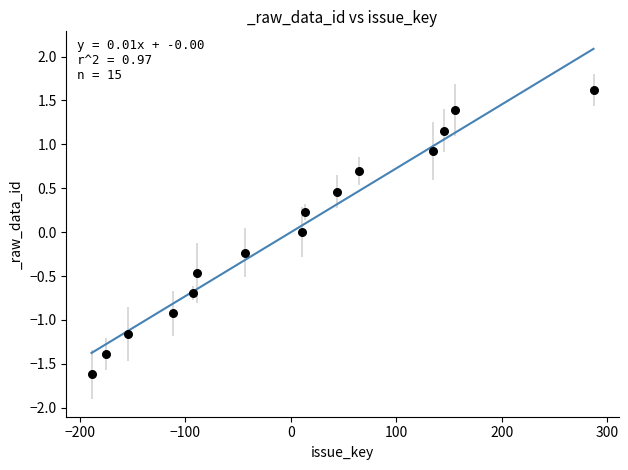

What is the range of X values (max minus min)?

476.0